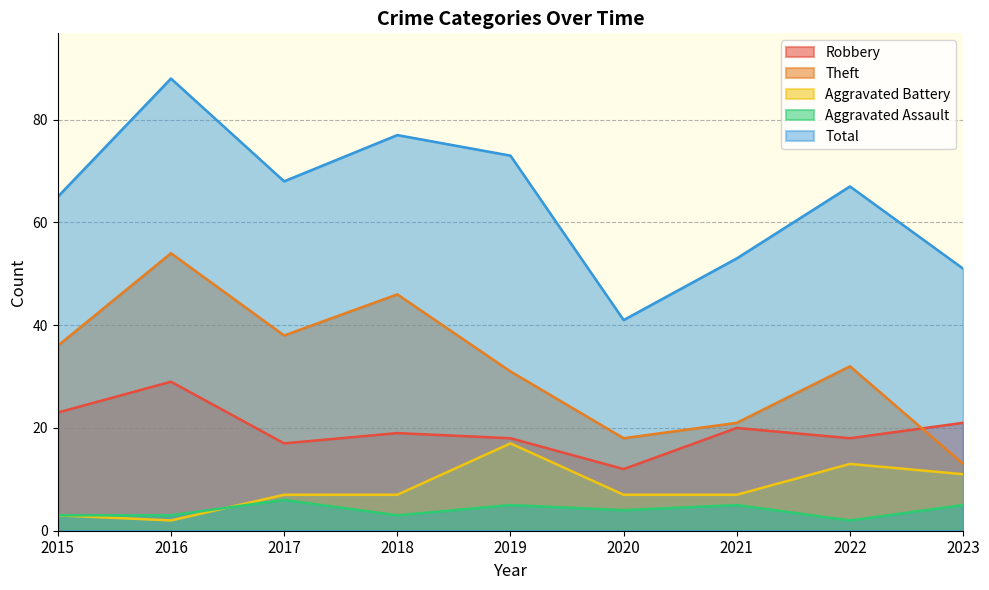

What is the highest value of the Theft series?

54